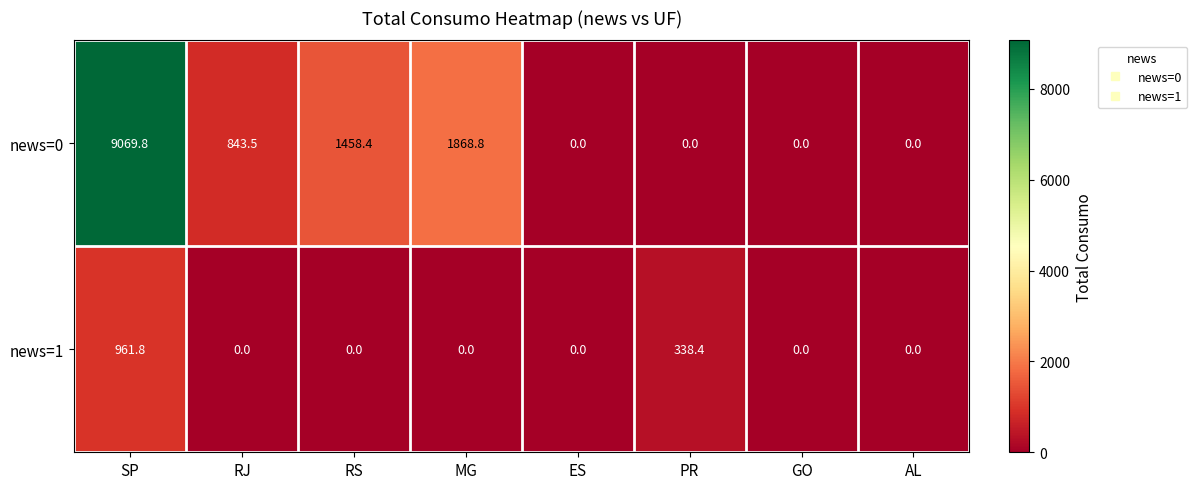

What is the average value of the news=0 series?

1655.1